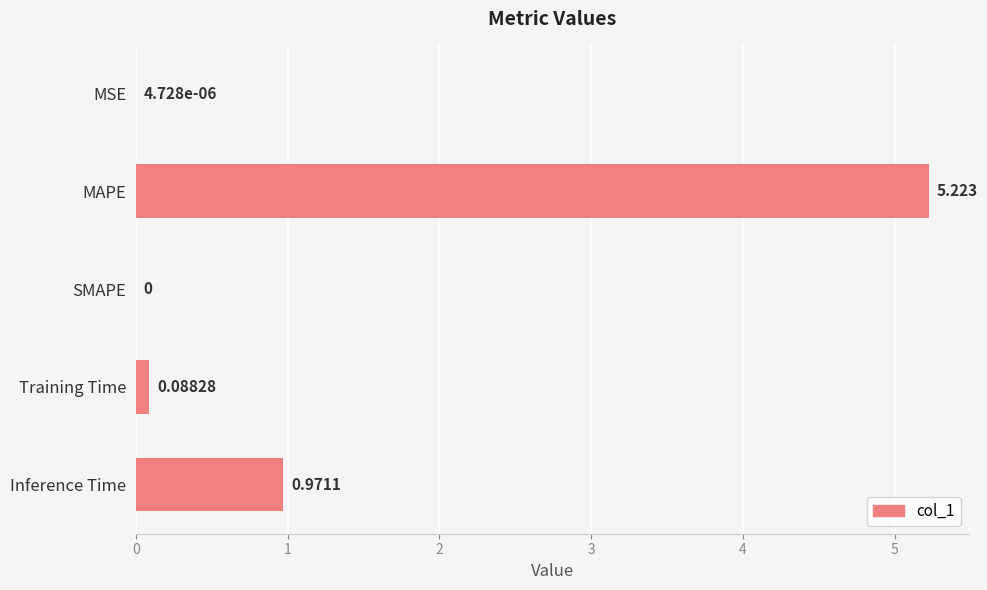

Which has a higher value, Training Time or MAPE?

MAPE